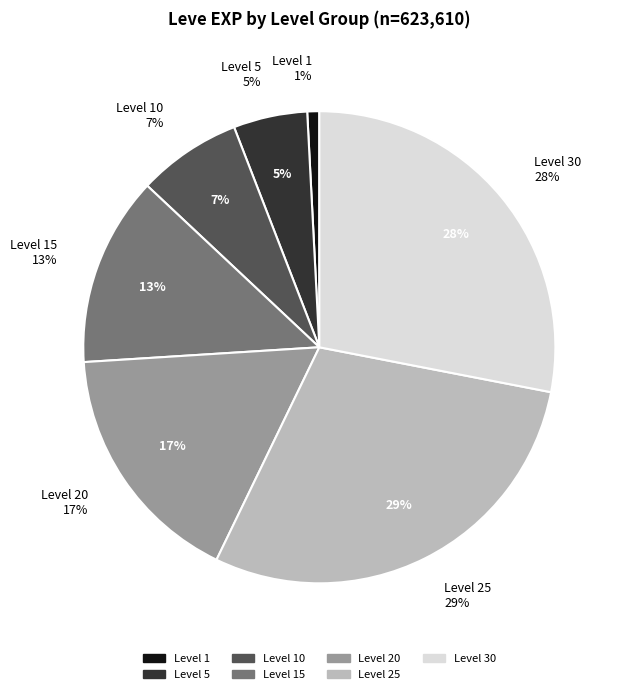

Combined, do Level 15 and Level 20 account for over 50%?

No